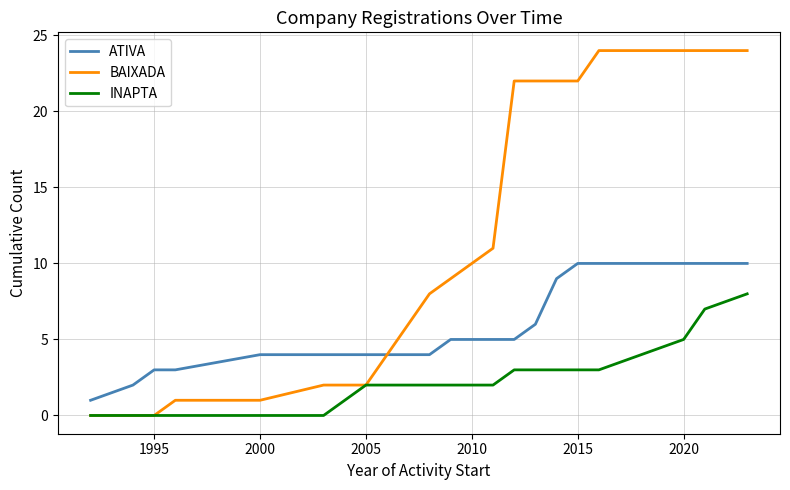

Which series has the largest total across all categories?

BAIXADA